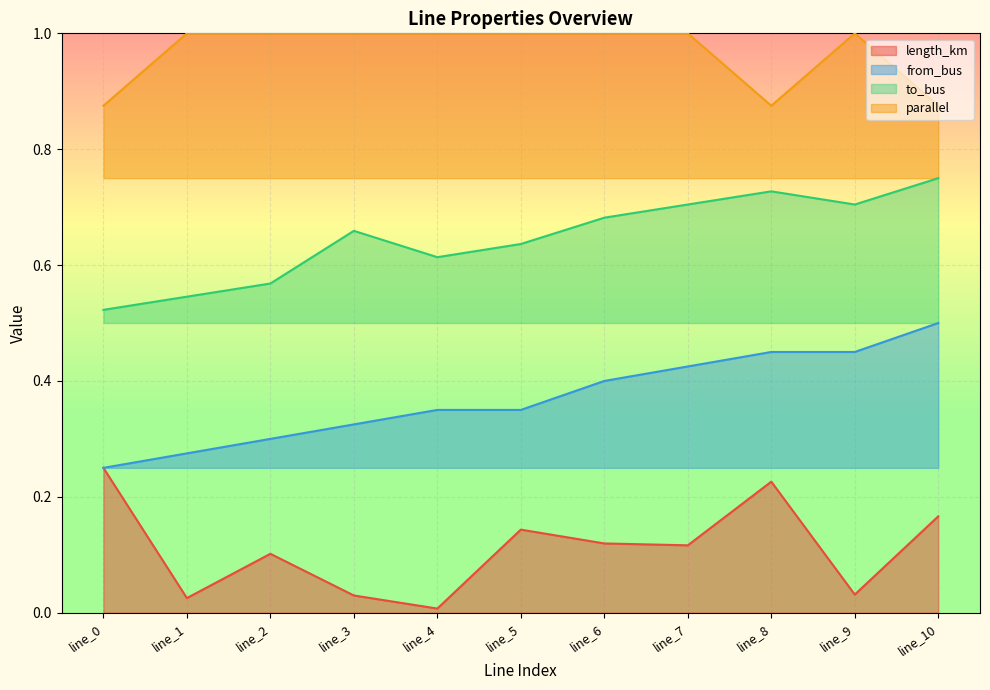

Does the chart display data point markers on the line(s)?

No